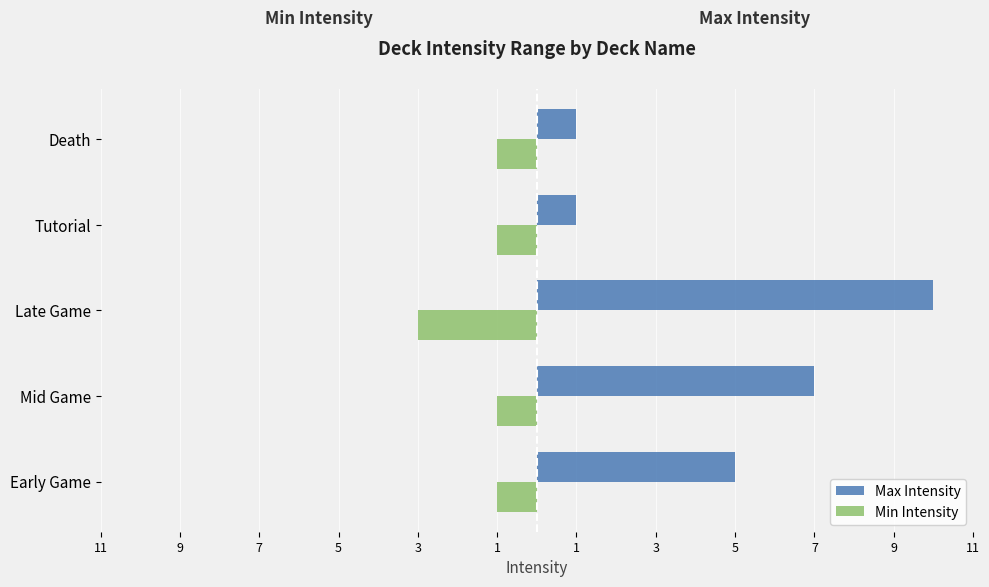

Count the Min Intensity values in the range -1 to 0.

4